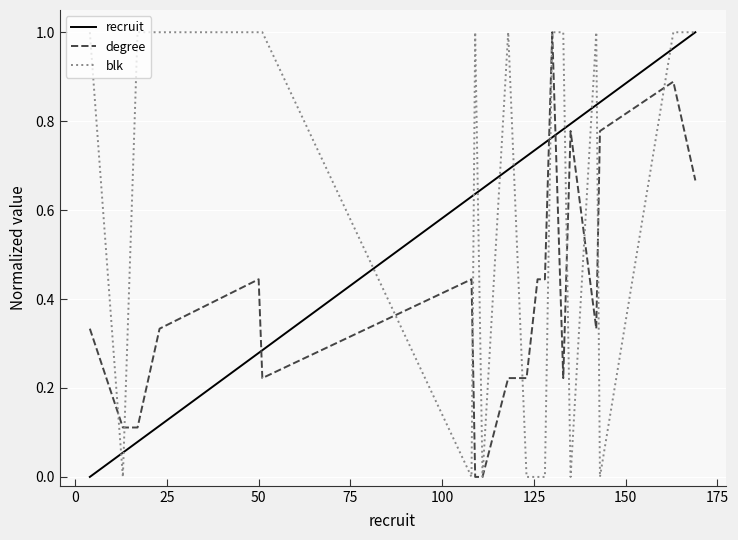

True or false: degree and recruit cross at least once.

True